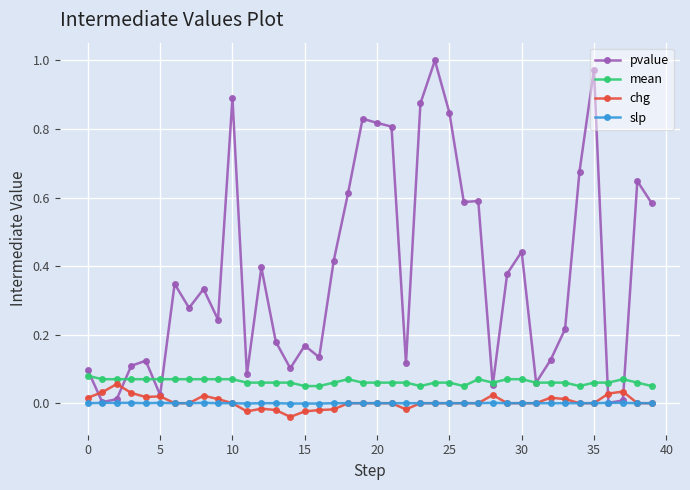

True or false: pvalue has more than 0 points higher than both neighbors.

True